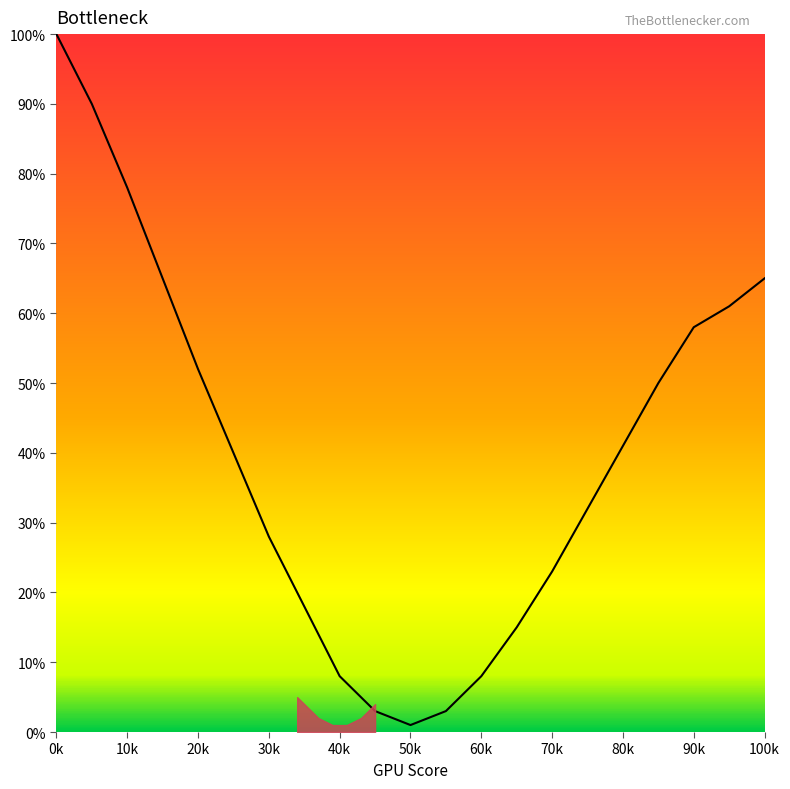

What is the difference between the maximum and minimum values?

99